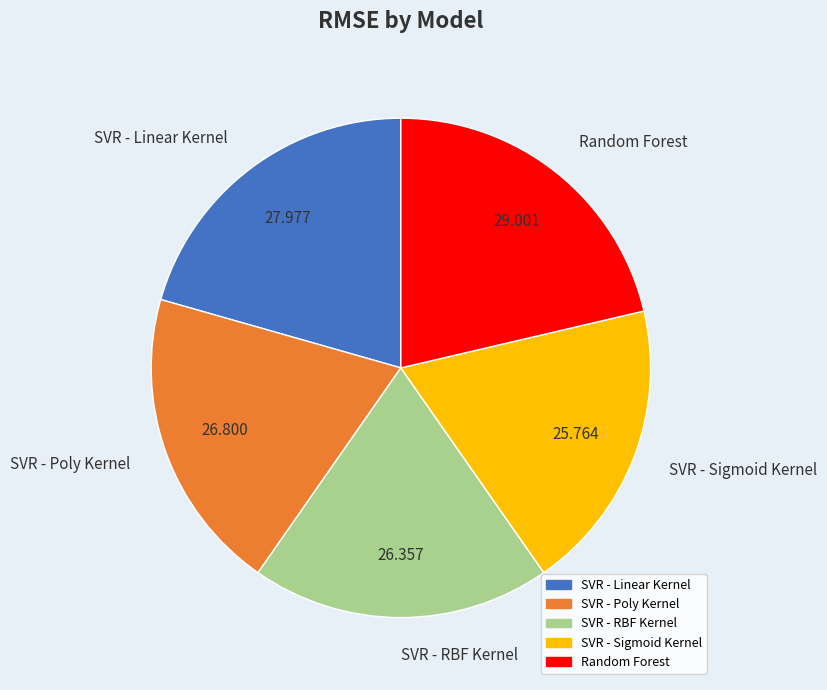

Which category has the biggest portion of the pie?

Random Forest